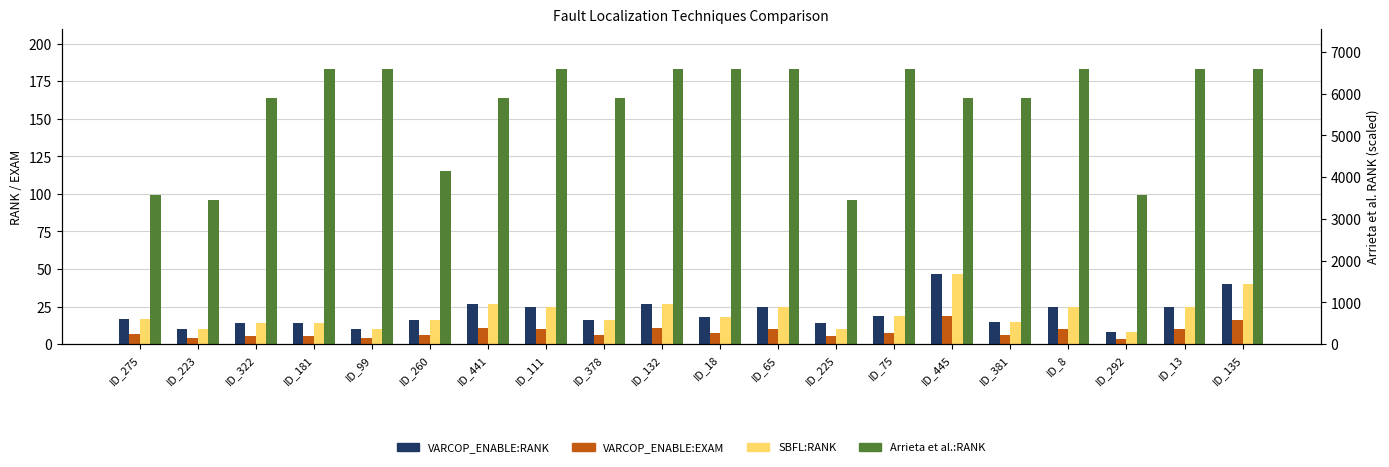

The Arrieta et al.:RANK series shows 47.4 at ID_223. True or false?

False